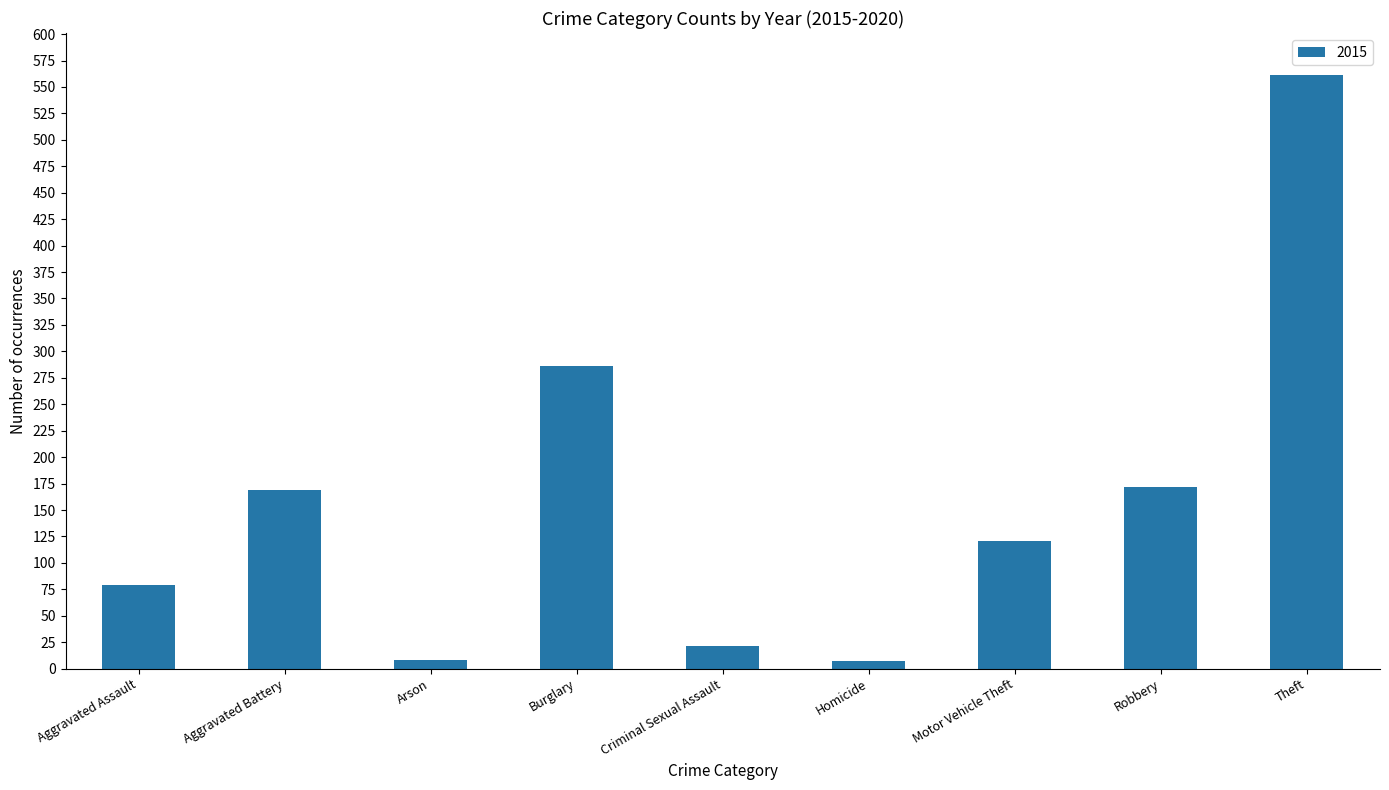

The chart shows a value of 561 at Theft. True or false?

True